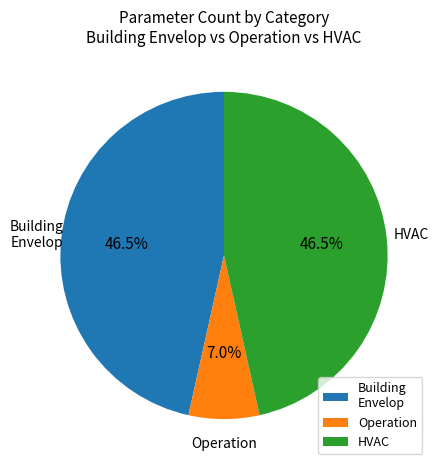

Is there any slice that represents more than half of the pie?

No